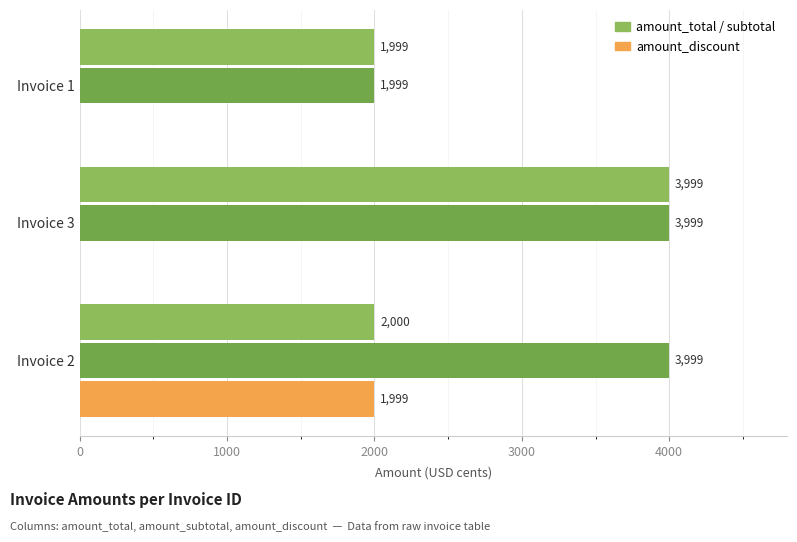

True or false: amount_total has a value of 2497 at Invoice 3.

False